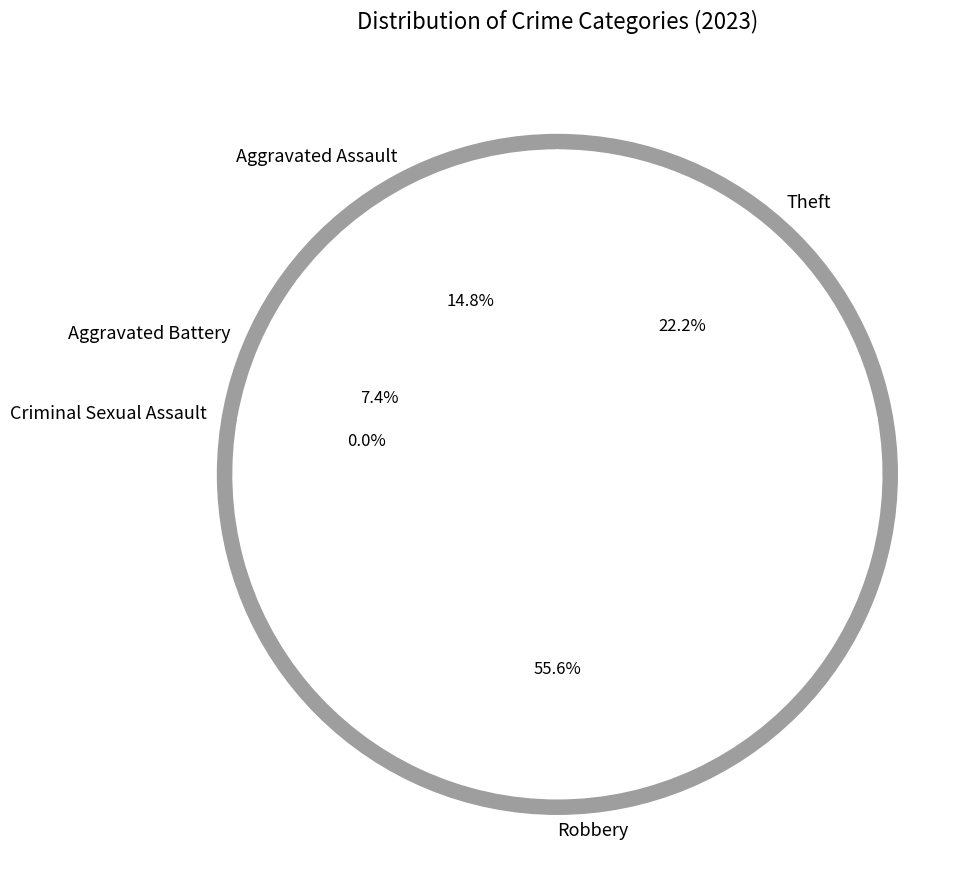

How many slices are in this pie chart?

5